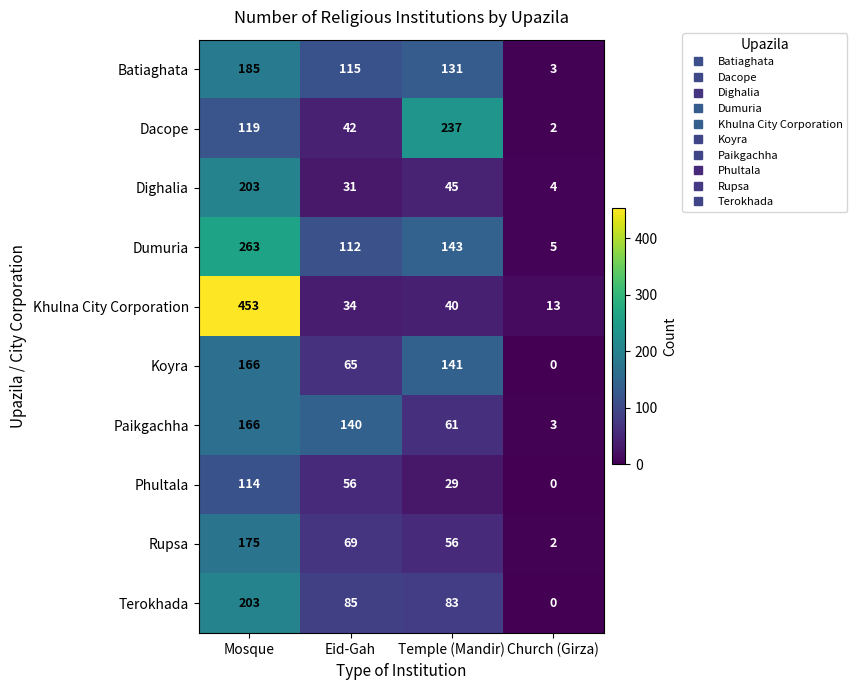

Which category has the highest value in the Paikgachha series?

Mosque